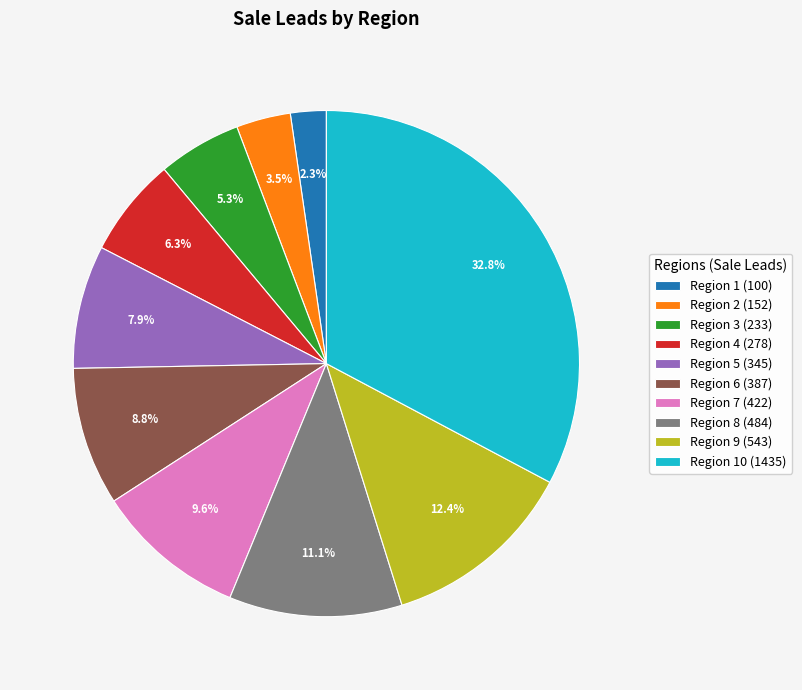

What percentage is NOT represented by Region 4 (278)?

93.7%